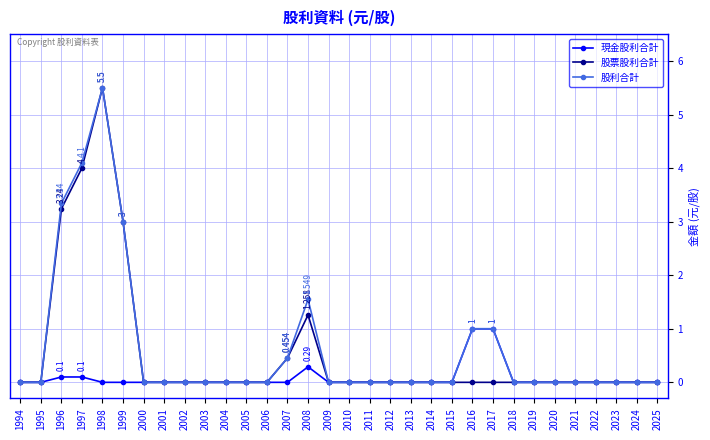

True or false: 股利合計 has more than 0 interior local peaks.

True